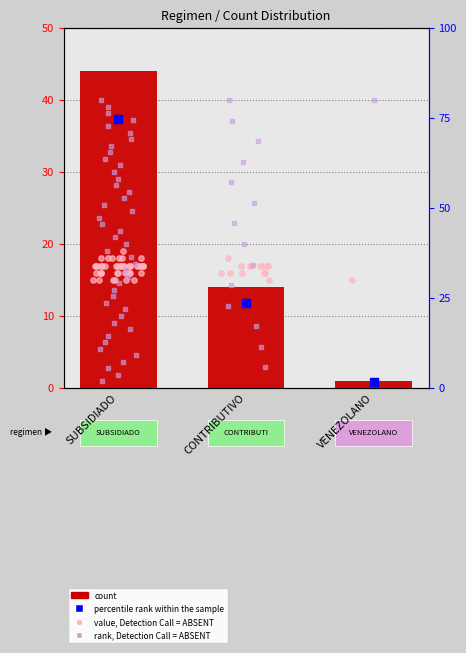

What is the change in value from SUBSIDIADO to CONTRIBUTIVO?

-30